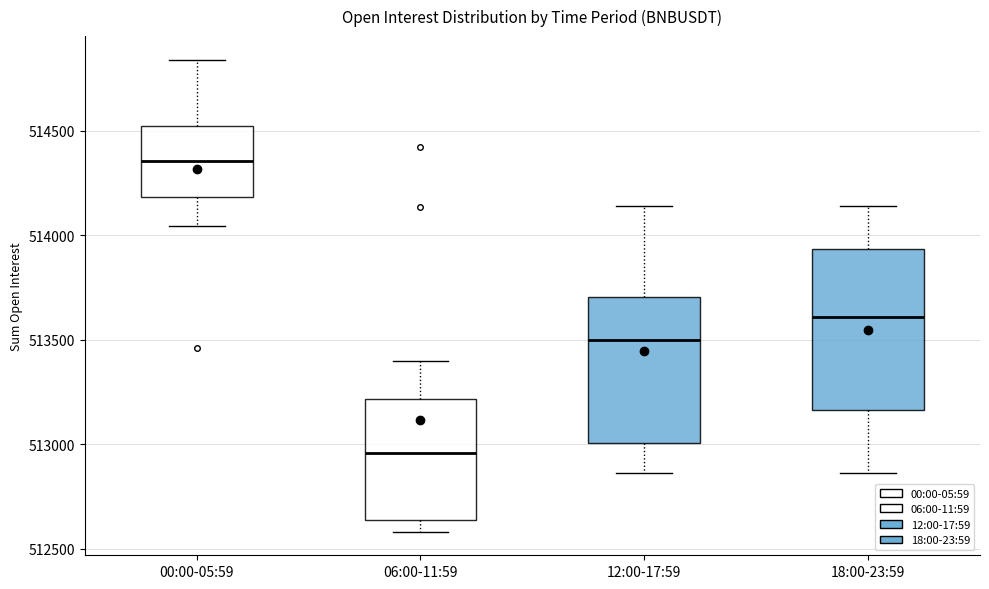

Which box's median line is the highest?

00:00-05:59